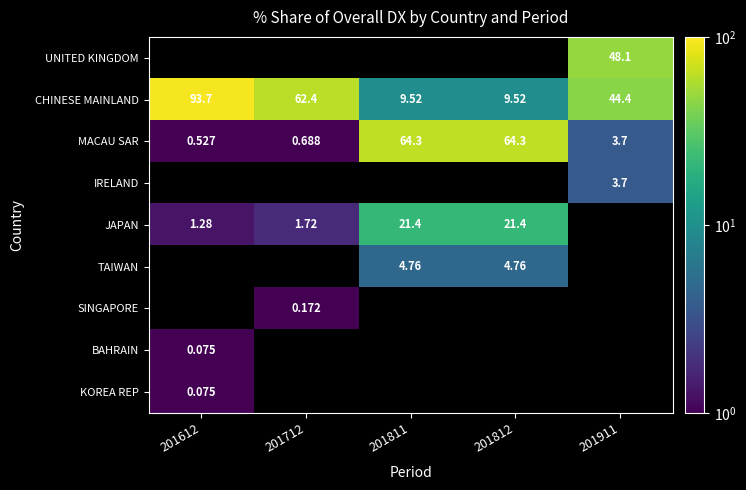

How many data points in MACAU SAR are above 3?

3